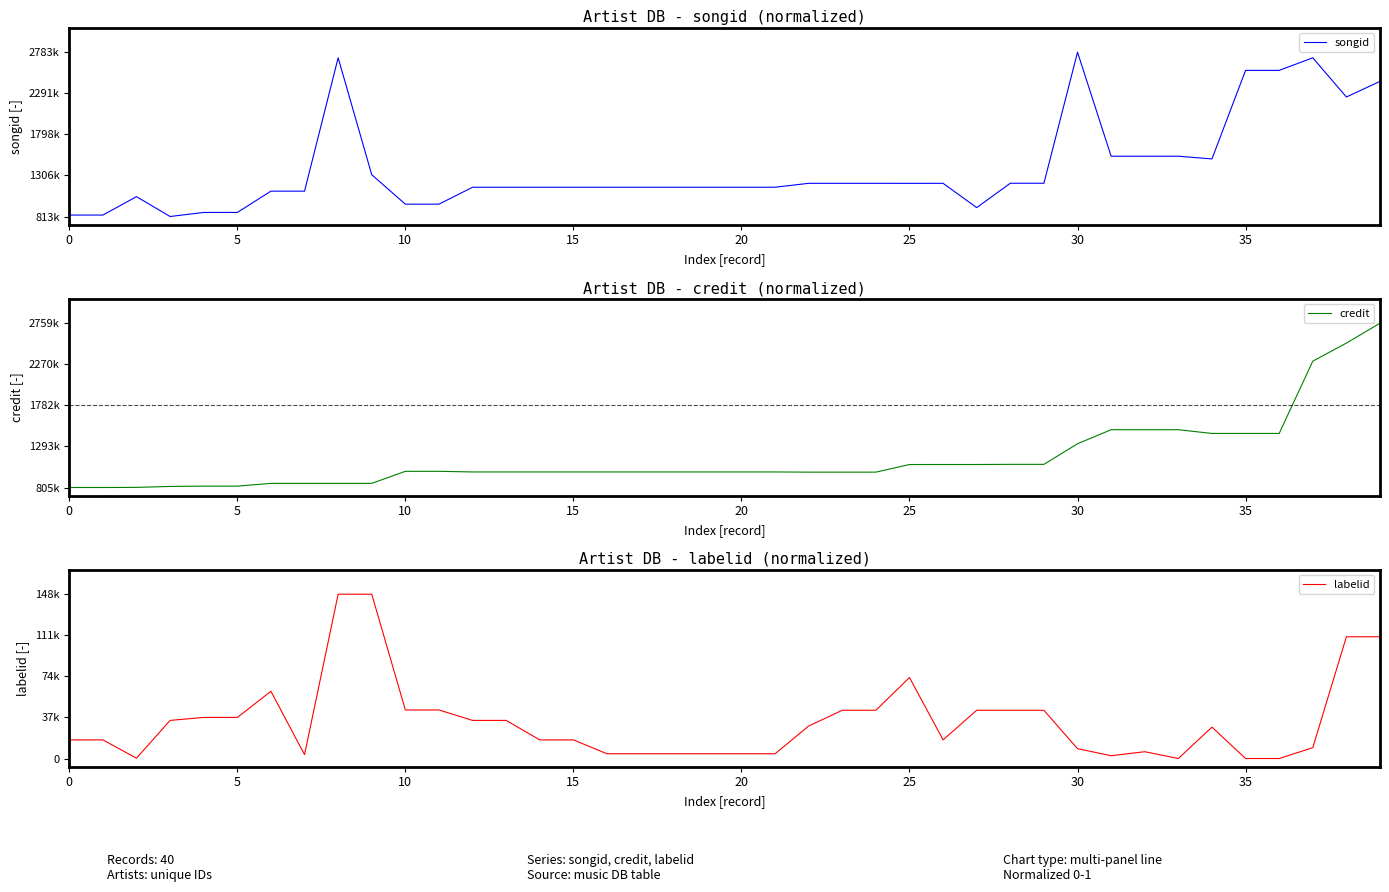

Reading left to right, extract all data points from this chart.

songid: 0.0	0.0	0.1	0.0	0.0	0.0	0.2	0.2	1.0	0.3	0.1	0.1	0.2	0.2	0.2	0.2	0.2	0.2	0.2	0.2	0.2	0.2	0.2	0.2	0.2	0.2	0.2	0.1	0.2	0.2	1.0	0.4	0.4	0.4	0.4	0.9	0.9	1.0	0.7	0.8
credit: 0.0	0.0	0.0	0.0	0.0	0.0	0.0	0.0	0.0	0.0	0.1	0.1	0.1	0.1	0.1	0.1	0.1	0.1	0.1	0.1	0.1	0.1	0.1	0.1	0.1	0.1	0.1	0.1	0.1	0.1	0.3	0.4	0.4	0.4	0.3	0.3	0.3	0.8	0.9	1.0
labelid: 0.1	0.1	0.0	0.2	0.3	0.3	0.4	0.0	1.0	1.0	0.3	0.3	0.2	0.2	0.1	0.1	0.0	0.0	0.0	0.0	0.0	0.0	0.2	0.3	0.3	0.5	0.1	0.3	0.3	0.3	0.1	0.0	0.0	0.0	0.2	0.0	0.0	0.1	0.7	0.7